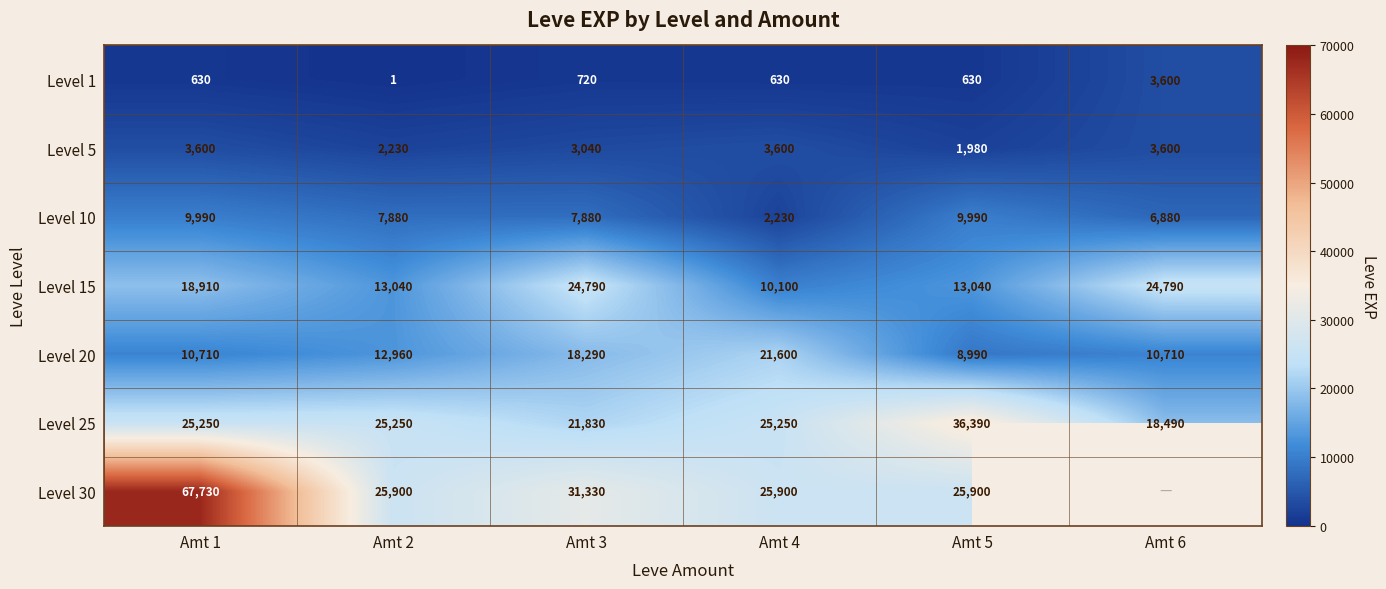

What is the total value across all series at Amt 1?

136820